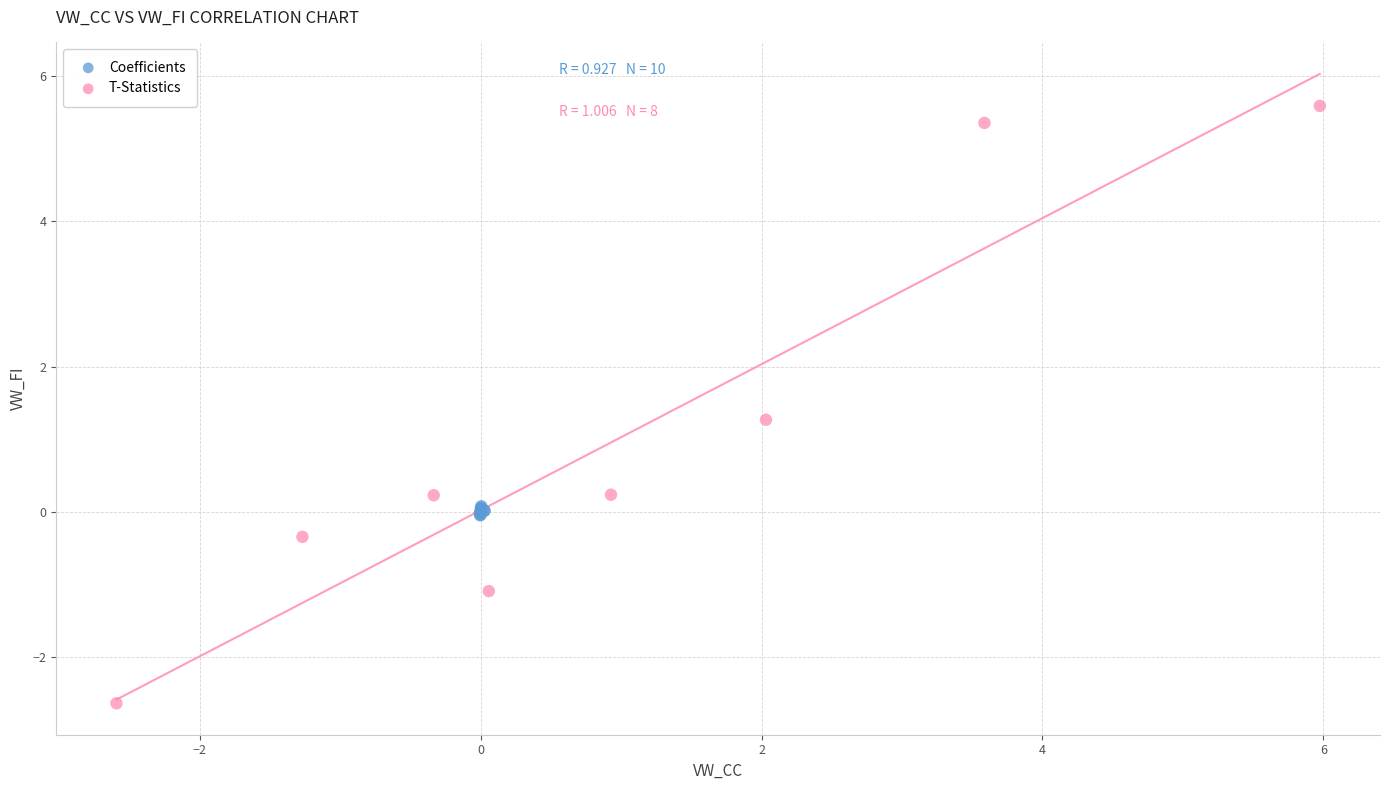

Which series reaches the maximum Y coordinate?

T-Statistics